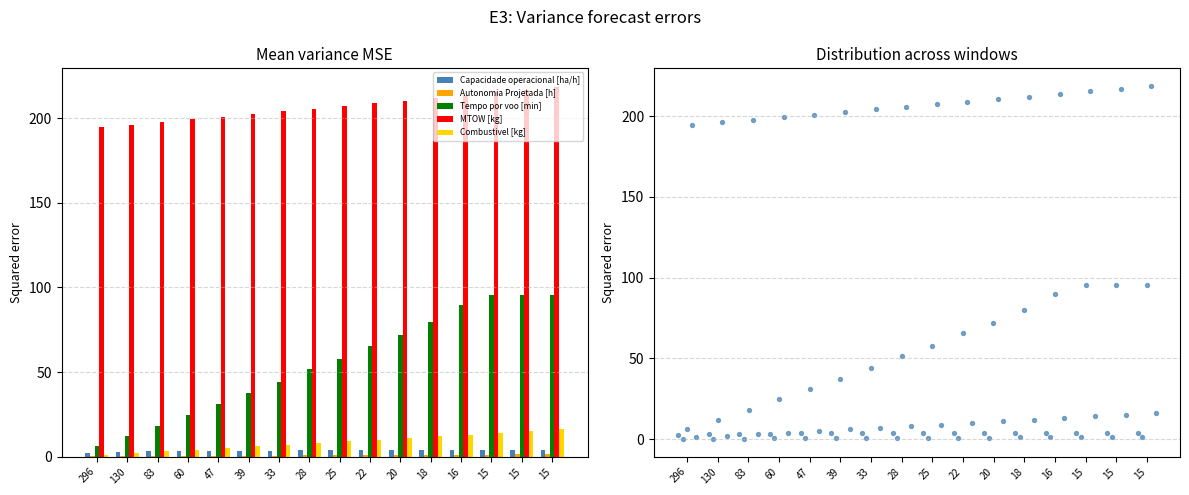

Which series reaches the minimum Y coordinate?

Autonomia Projetada [h]